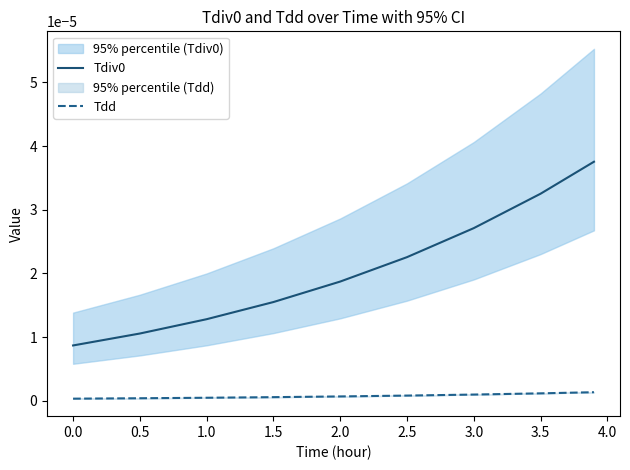

True or false: Tdiv0 and Tdd intersect in this chart.

False